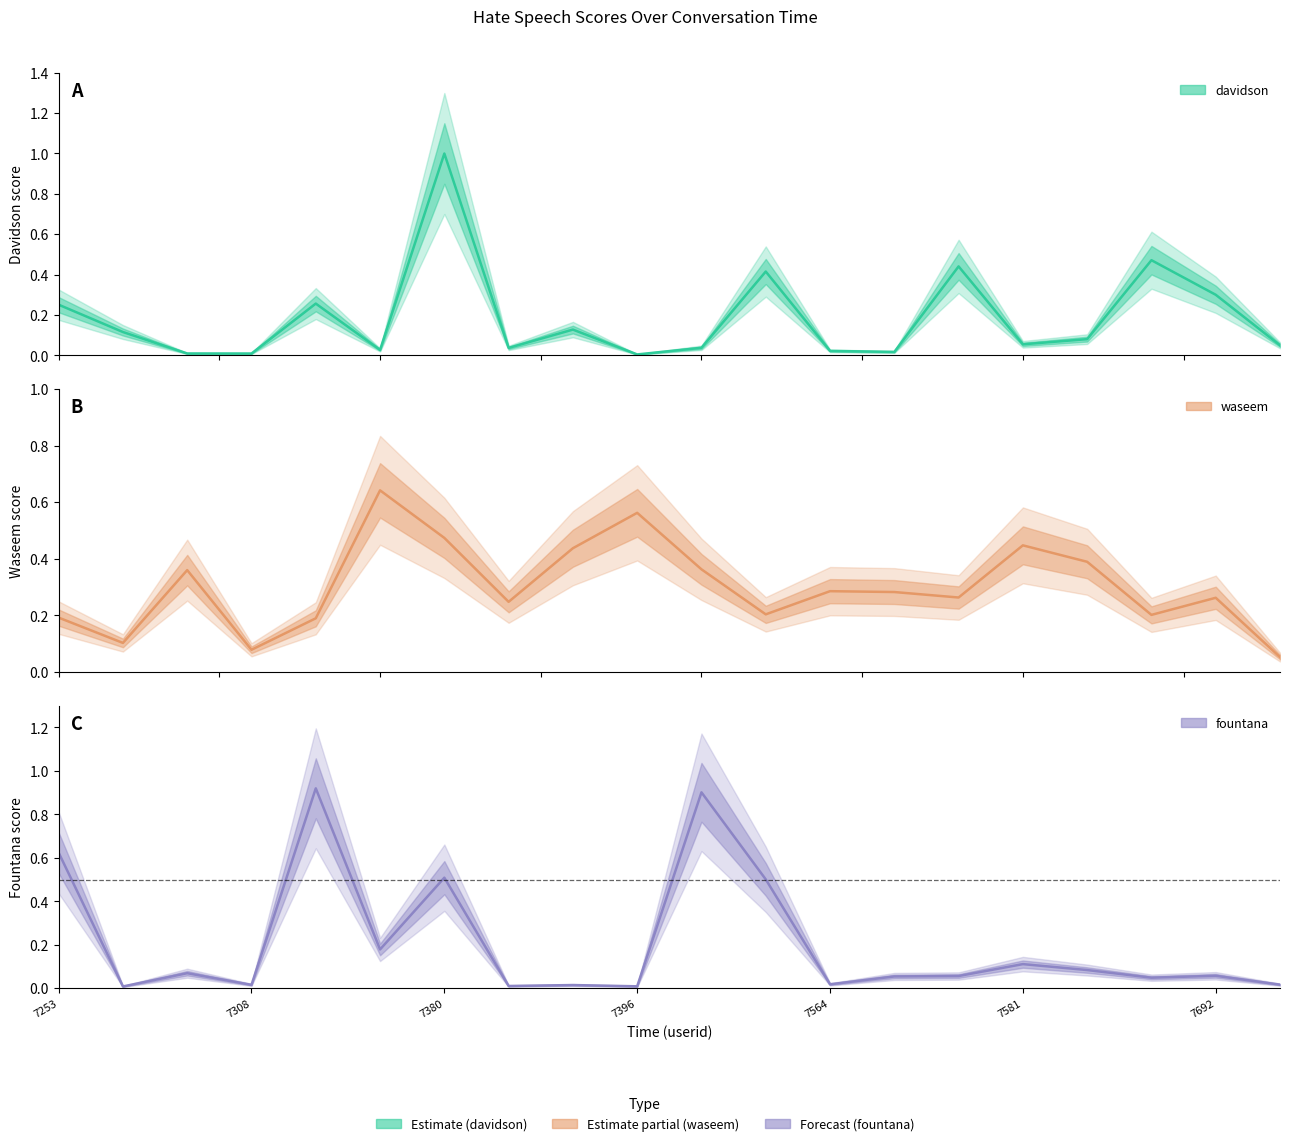

At which category does waseem reach its first local valley?

1573197274